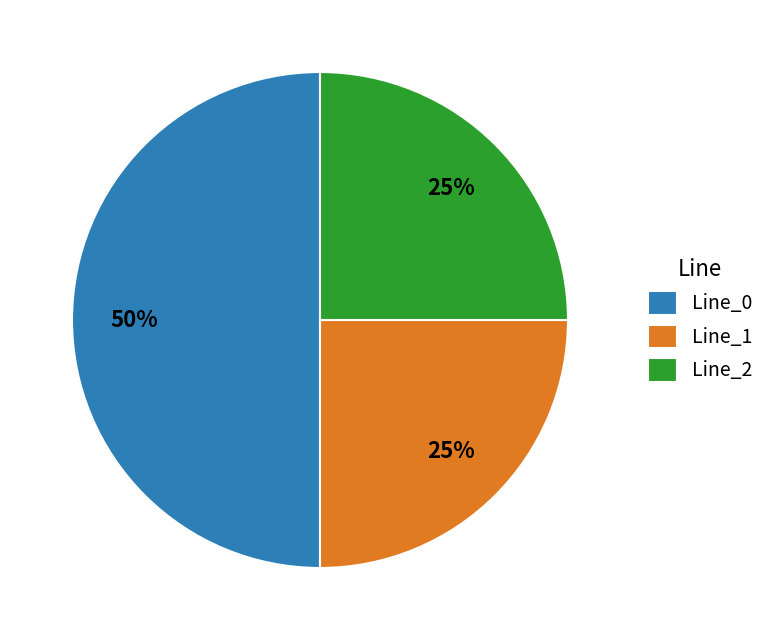

Is the sum of Line_2 and Line_0 greater than half?

Yes